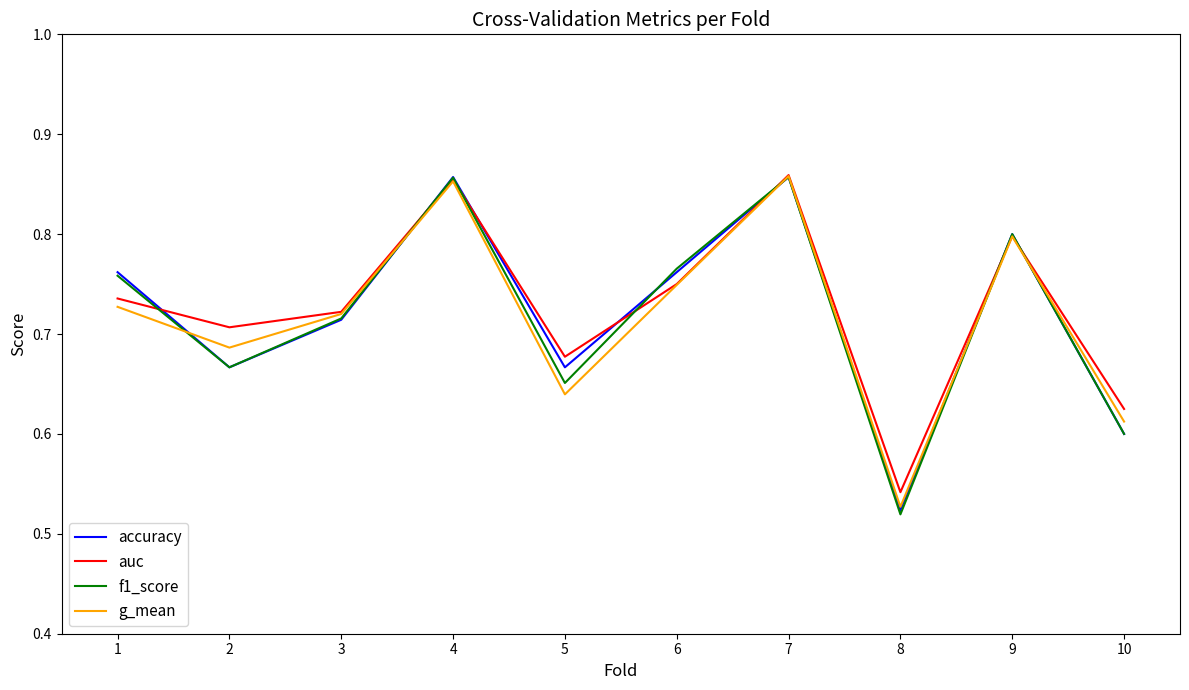

How many lines are shown in the chart?

4